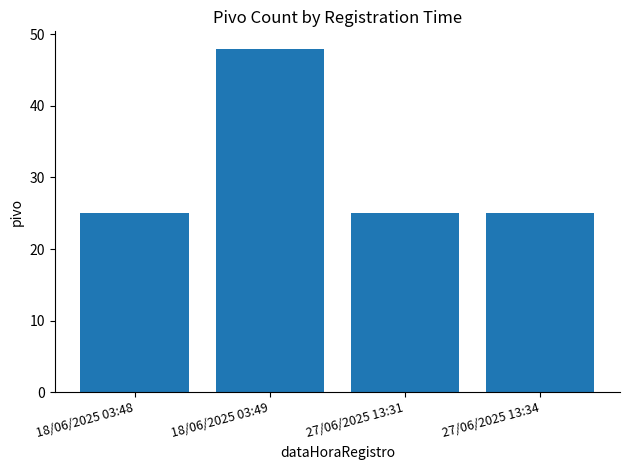

What is the smallest value displayed?

25